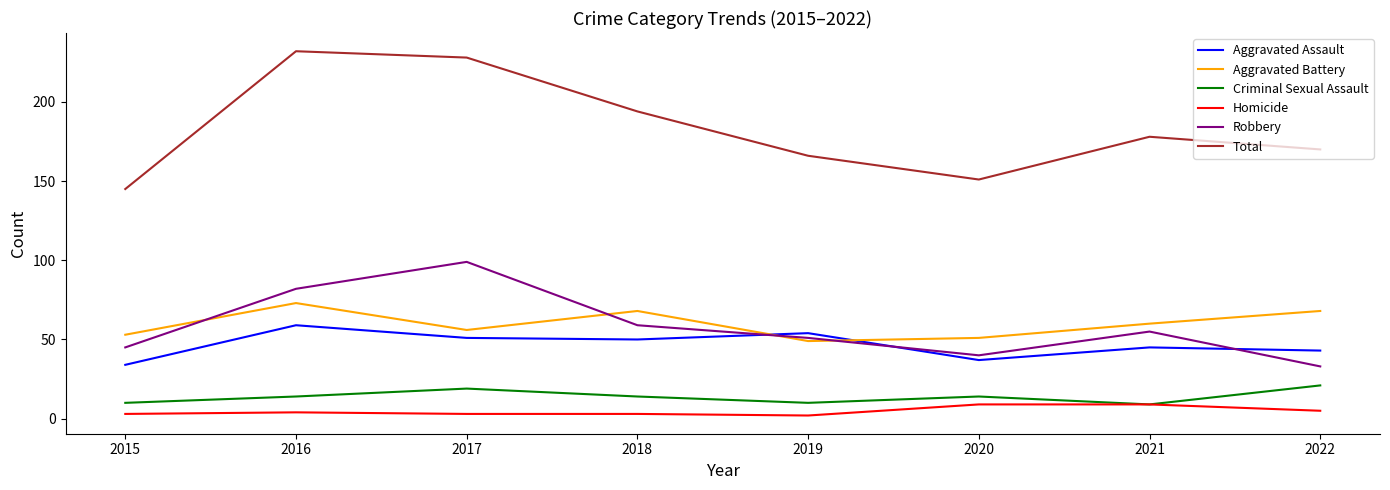

What is the average value of the Robbery series?

58